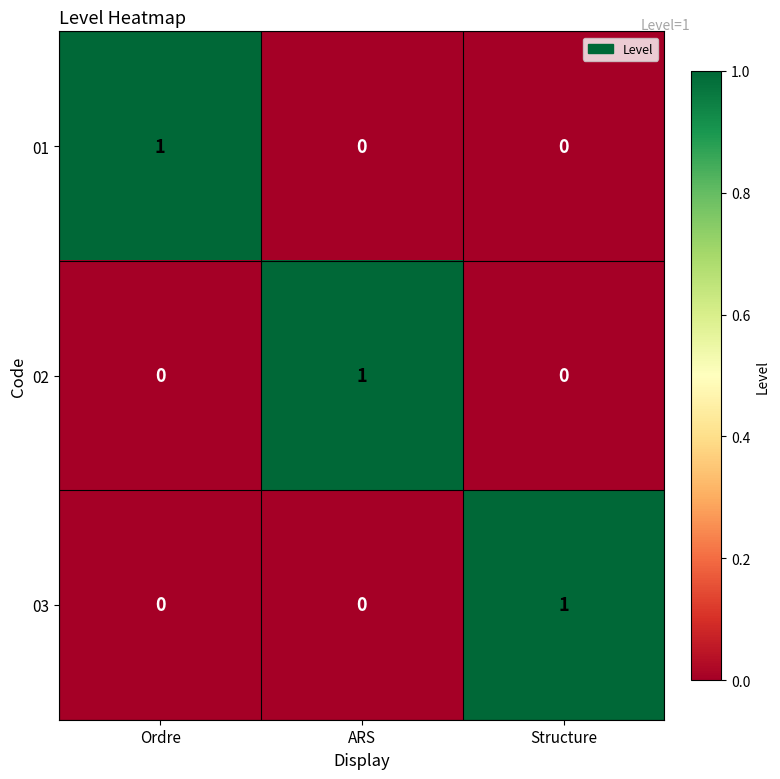

Is the value of 03 at Structure greater than the value of 02 at Ordre?

Yes